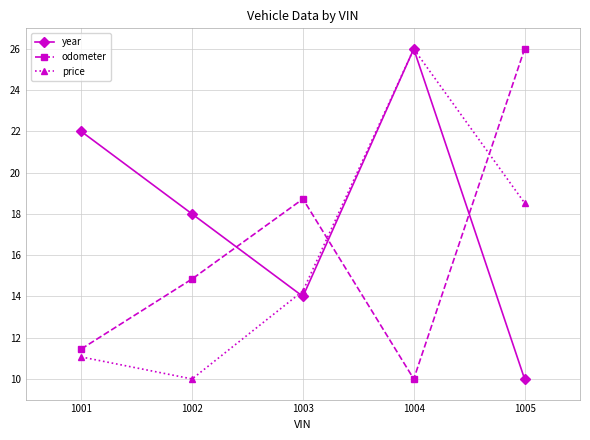

Count the number of categories in the chart.

5